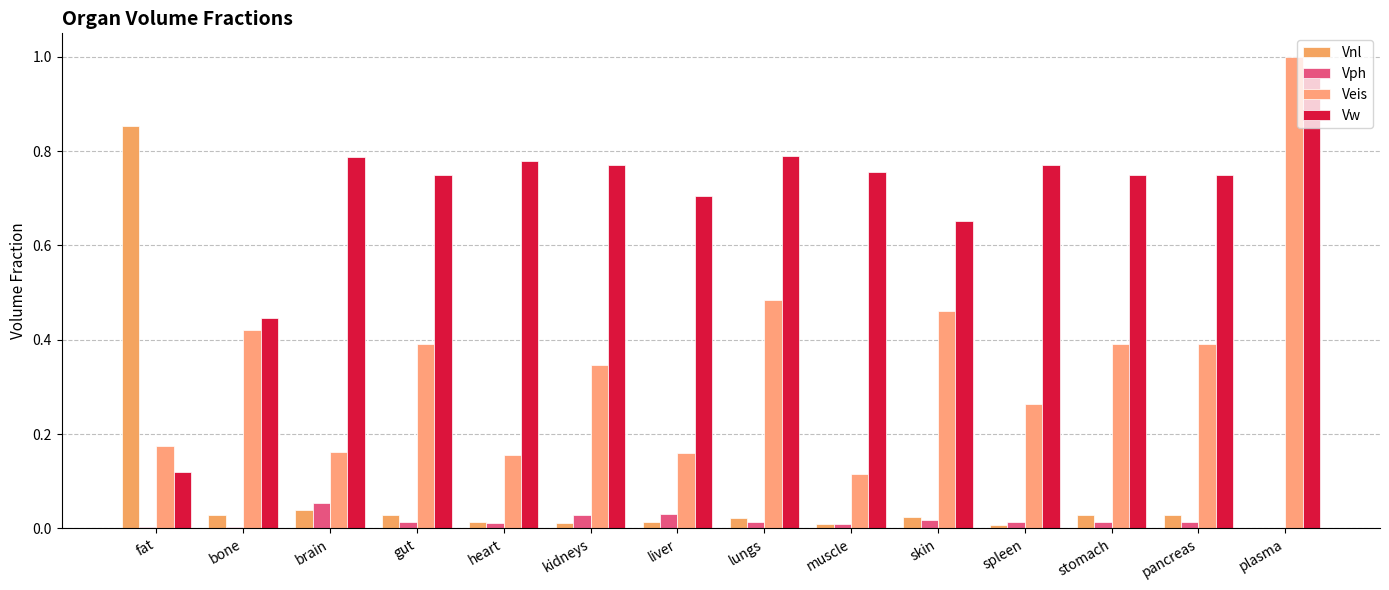

Reading right to left, list all the values displayed in this chart.

Vnl: plasma=0.0	pancreas=0.0	stomach=0.0	spleen=0.0	skin=0.0	muscle=0.0	lungs=0.0	liver=0.0	kidneys=0.0	heart=0.0	gut=0.0	brain=0.0	bone=0.0	fat=0.9
Vph: plasma=0.0	pancreas=0.0	stomach=0.0	spleen=0.0	skin=0.0	muscle=0.0	lungs=0.0	liver=0.0	kidneys=0.0	heart=0.0	gut=0.0	brain=0.1	bone=0.0	fat=0.0
Veis: plasma=1.0	pancreas=0.4	stomach=0.4	spleen=0.3	skin=0.5	muscle=0.1	lungs=0.5	liver=0.2	kidneys=0.3	heart=0.2	gut=0.4	brain=0.2	bone=0.4	fat=0.2
Vw: plasma=1.0	pancreas=0.7	stomach=0.7	spleen=0.8	skin=0.7	muscle=0.8	lungs=0.8	liver=0.7	kidneys=0.8	heart=0.8	gut=0.7	brain=0.8	bone=0.4	fat=0.1